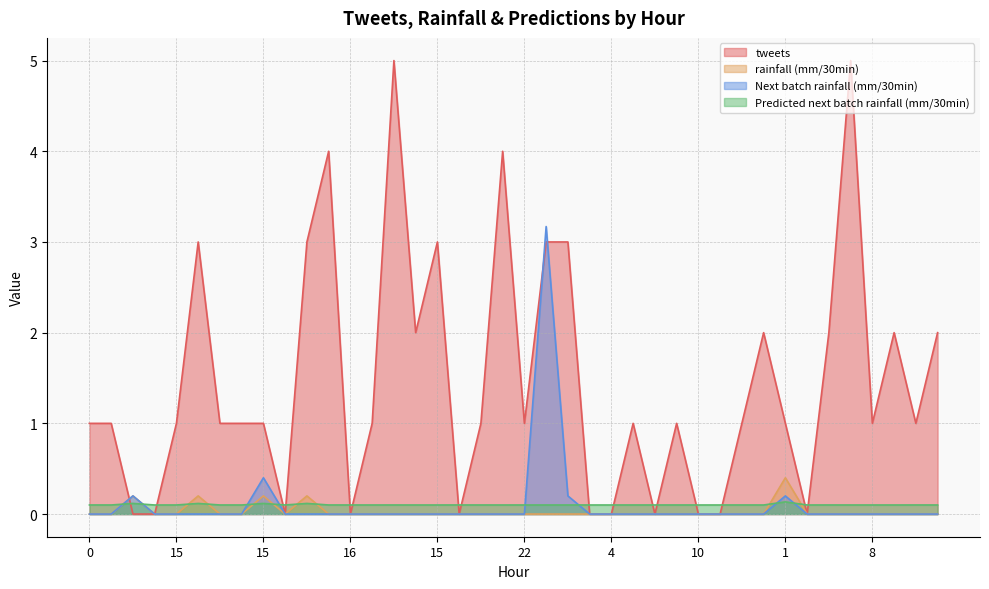

Rank the categories by Next batch rainfall (mm/30min) value from lowest to highest.

0, 7, 12, 15, 11, 3, 16, 4, 22, 23, 16, 8, 18, 12, 15, 1, 17, 7, 22, 7, 4, 12, 5, 17, 10, 4, 22, 9, 12, 21, 6, 8, 12, 22, 7, 23, 17, 1, 15, 16